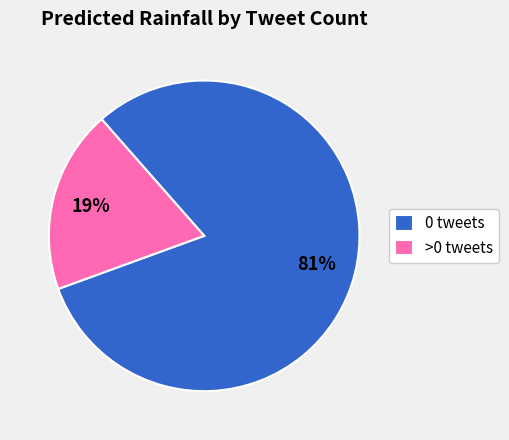

Is the sum of >0 tweets and 0 tweets greater than half?

Yes